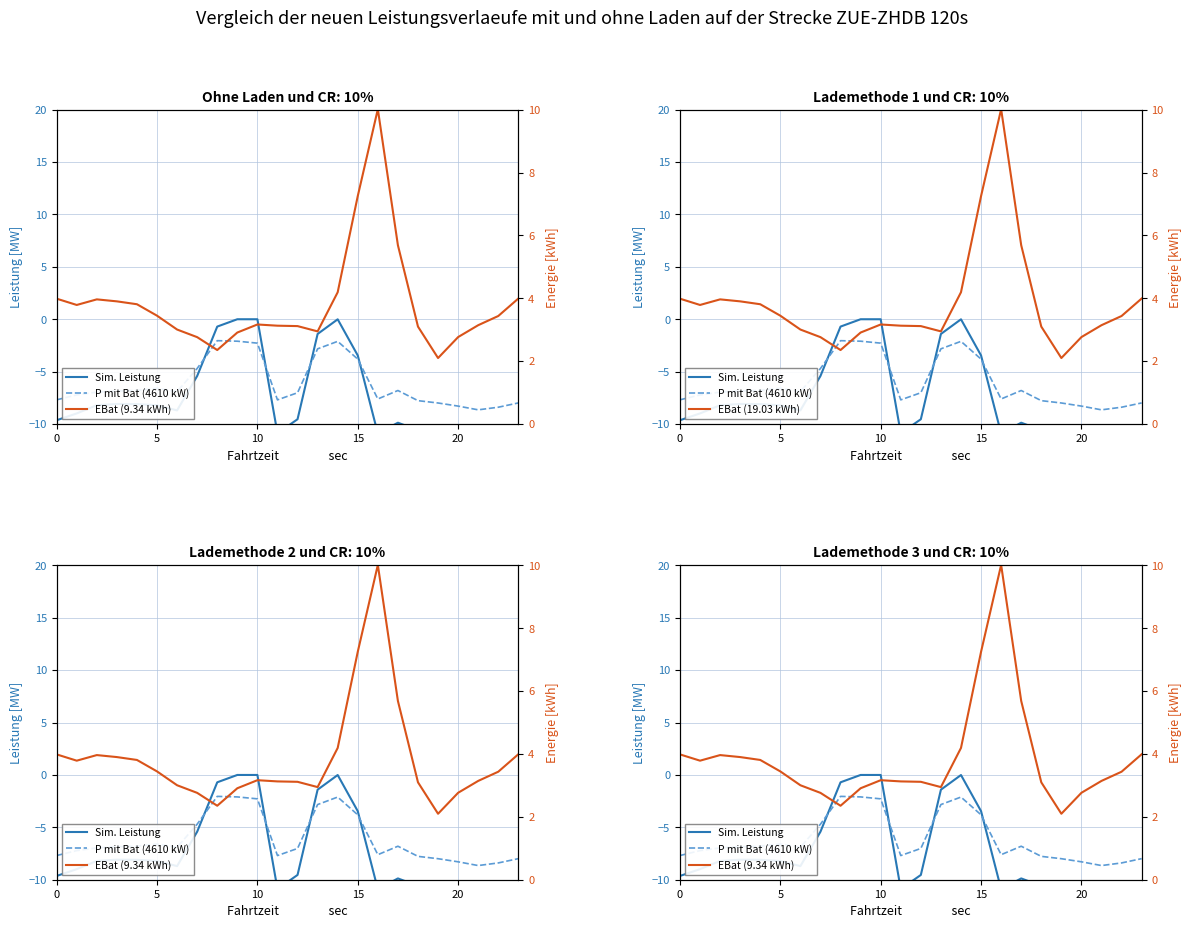

What is the difference between the EBat (19.03 kWh) values at 7 and 11?

0.4